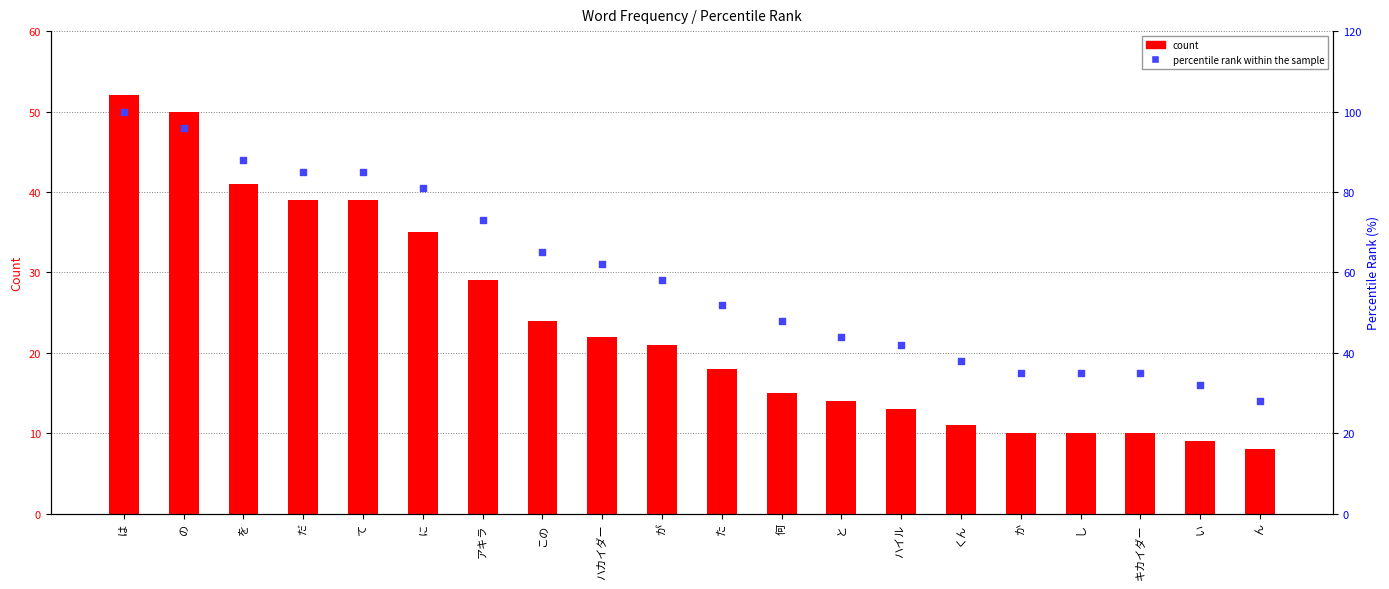

Which series contains the lowest Y value?

count